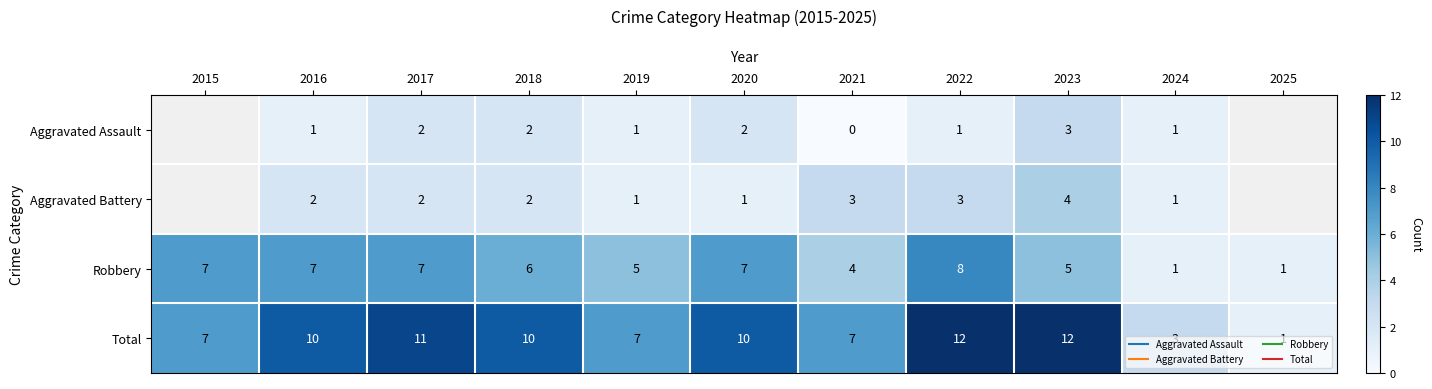

Is the value of Aggravated Assault at 2021 greater than the value of Total at 2017?

No